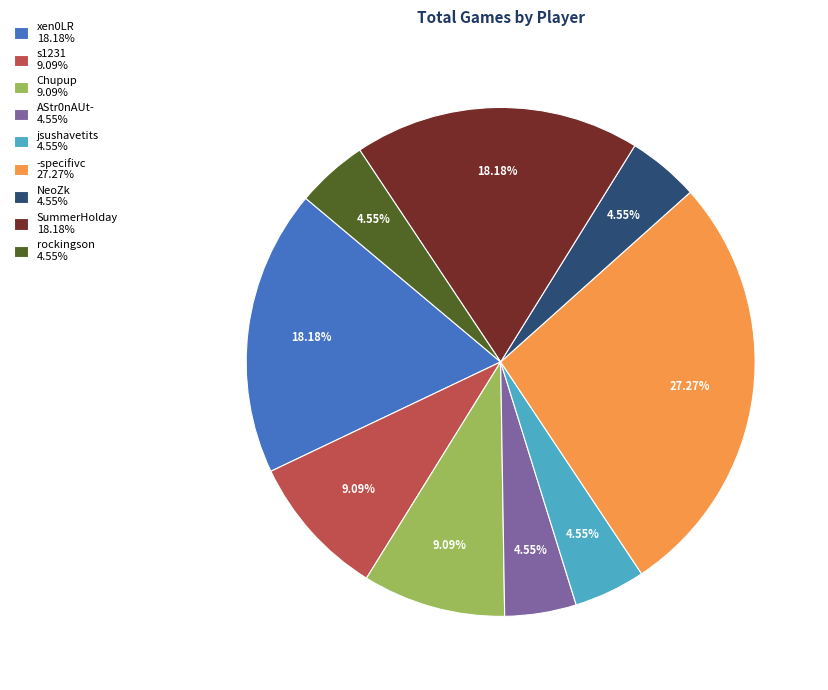

To the nearest percent, what is the difference between the Chupup and NeoZk slice percentages?

5%